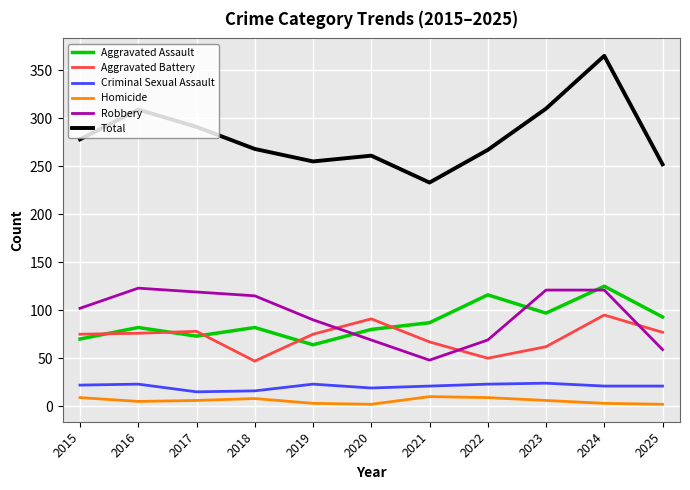

What is the difference between the maximum and minimum values in the Criminal Sexual Assault series?

9